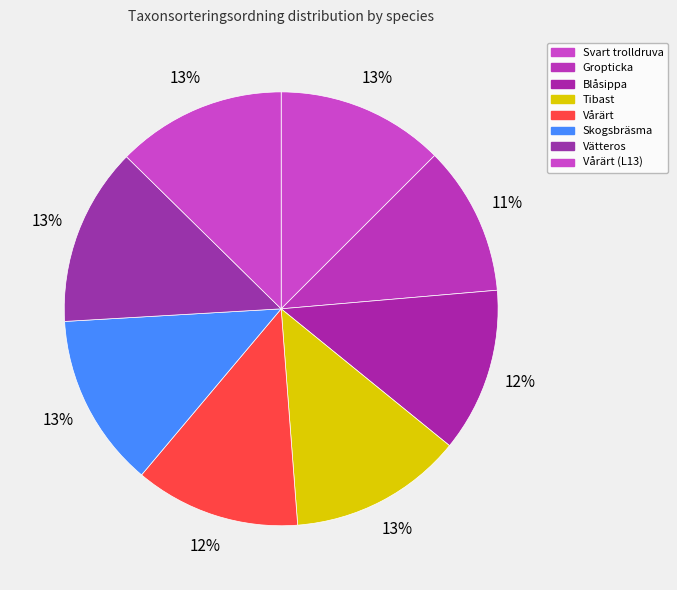

Is it true that Vätteros is 13% of the pie?

True